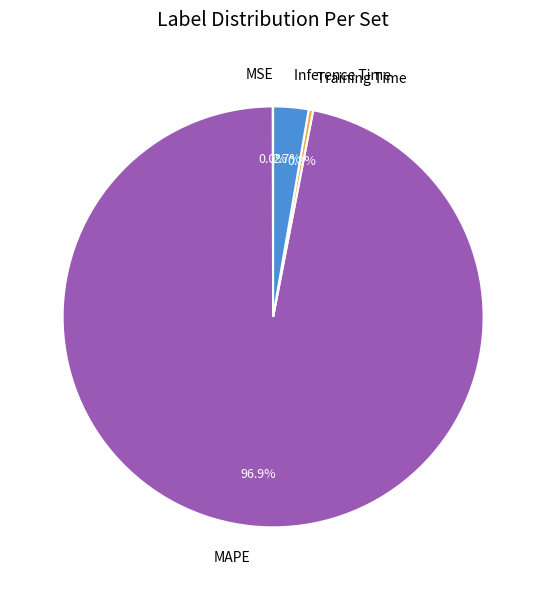

To the nearest percent, what portion does MAPE represent?

97%